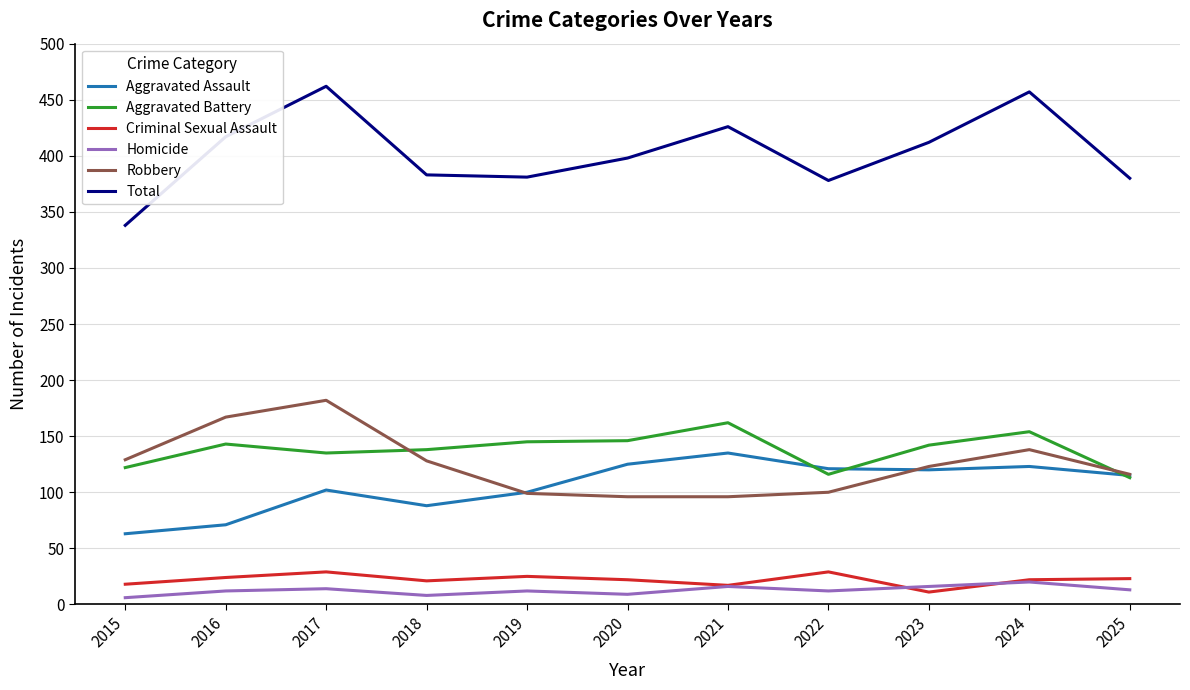

Is the value of Aggravated Battery at 2024 greater than the value of Homicide at 2017?

Yes